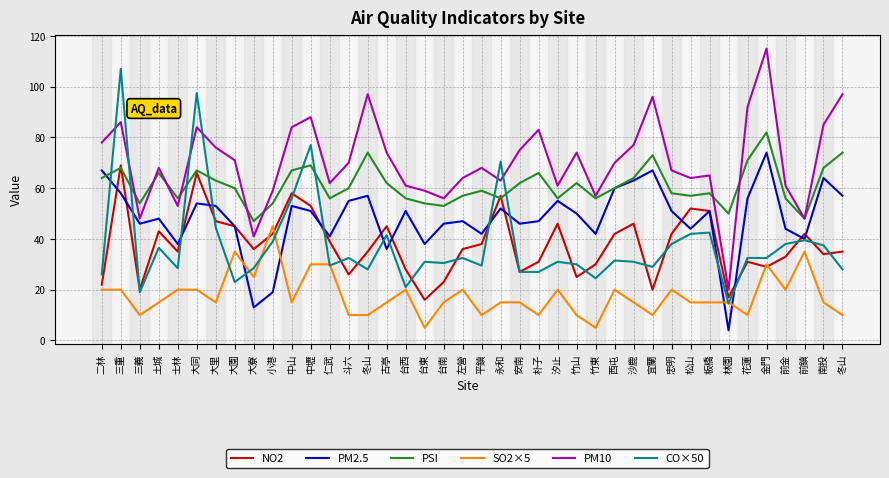

Reading left to right, extract all data points from this chart.

NO2: 22.0	69.0	20.0	43.0	35.0	66.0	47.0	45.0	36.0	42.0	58.0	53.0	39.0	26.0	35.0	45.0	28.0	16.0	23.0	36.0	38.0	57.0	27.0	31.0	46.0	25.0	30.0	42.0	46.0	20.0	42.0	52.0	51.0	17.0	31.0	29.0	33.0	42.0	34.0	35.0
PM2.5: 67.0	58.0	46.0	48.0	38.0	54.0	53.0	45.0	13.0	19.0	53.0	51.0	41.0	55.0	57.0	36.0	51.0	38.0	46.0	47.0	42.0	52.0	46.0	47.0	55.0	50.0	42.0	60.0	63.0	67.0	51.0	44.0	51.0	4.0	56.0	74.0	44.0	40.0	64.0	57.0
PSI: 64.0	68.0	54.0	66.0	56.0	67.0	63.0	60.0	47.0	54.0	67.0	69.0	56.0	60.0	74.0	62.0	56.0	54.0	53.0	57.0	59.0	56.0	62.0	66.0	56.0	62.0	56.0	60.0	64.0	73.0	58.0	57.0	58.0	50.0	71.0	82.0	56.0	48.0	68.0	74.0
SO2×5: 20.0	20.0	10.0	15.0	20.0	20.0	15.0	35.0	25.0	45.0	15.0	30.0	30.0	10.0	10.0	15.0	20.0	5.0	15.0	20.0	10.0	15.0	15.0	10.0	20.0	10.0	5.0	20.0	15.0	10.0	20.0	15.0	15.0	15.0	10.0	30.0	20.0	35.0	15.0	10.0
PM10: 78.0	86.0	48.0	68.0	53.0	84.0	76.0	71.0	41.0	59.0	84.0	88.0	62.0	70.0	97.0	74.0	61.0	59.0	56.0	64.0	68.0	63.0	75.0	83.0	61.0	74.0	57.0	70.0	77.0	96.0	67.0	64.0	65.0	20.0	92.0	115.0	61.0	48.0	85.0	97.0
CO×50: 26.0	107.0	19.0	36.5	28.5	97.5	44.5	23.0	28.5	39.0	56.0	77.0	29.5	32.5	28.0	41.5	21.0	31.0	30.5	32.5	29.5	70.5	27.0	27.0	31.0	30.0	24.5	31.5	31.0	29.0	38.0	42.0	42.5	14.5	32.5	32.5	38.0	39.5	37.5	28.0